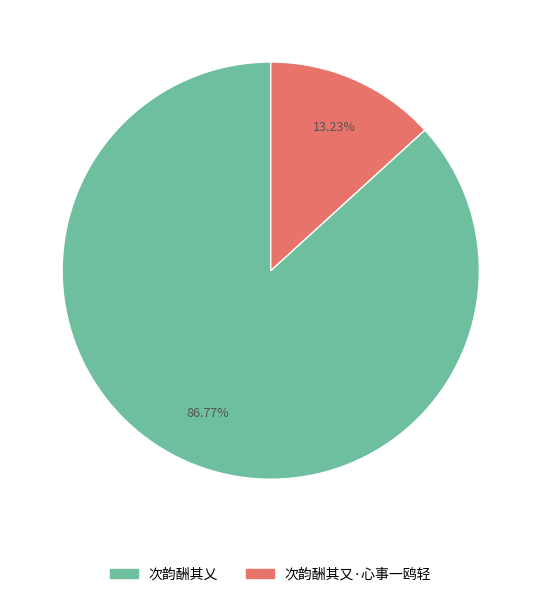

To the nearest percent, what is the difference between the largest and smallest slice percentages?

74%